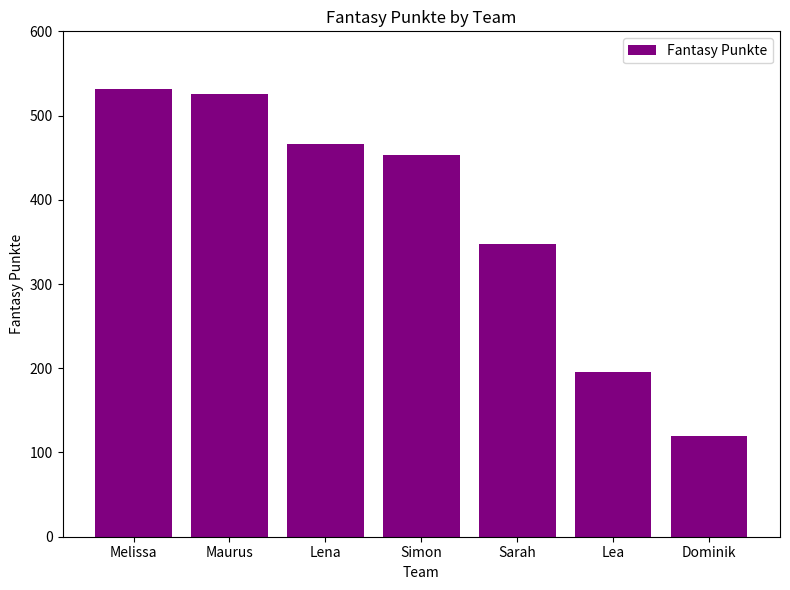

What position from the left is Maurus?

2